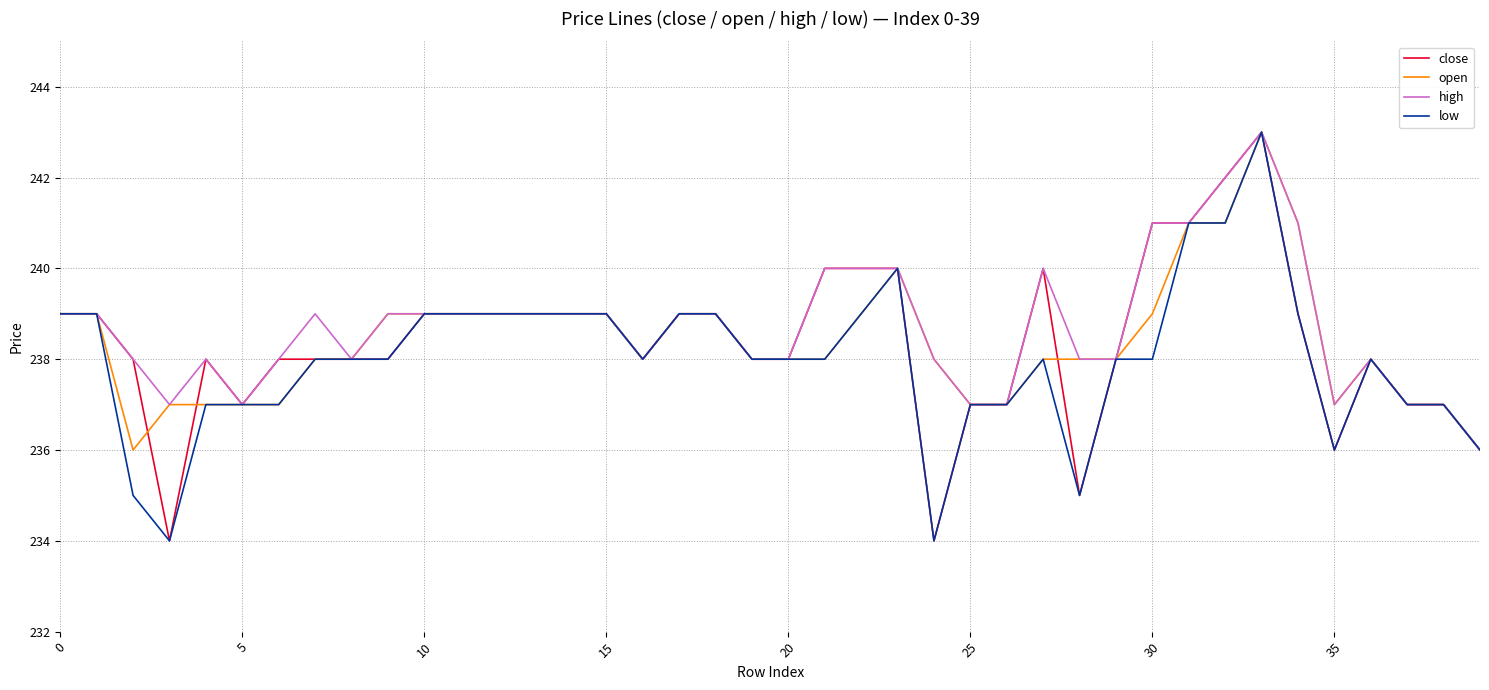

What is the average value of the low series?

238